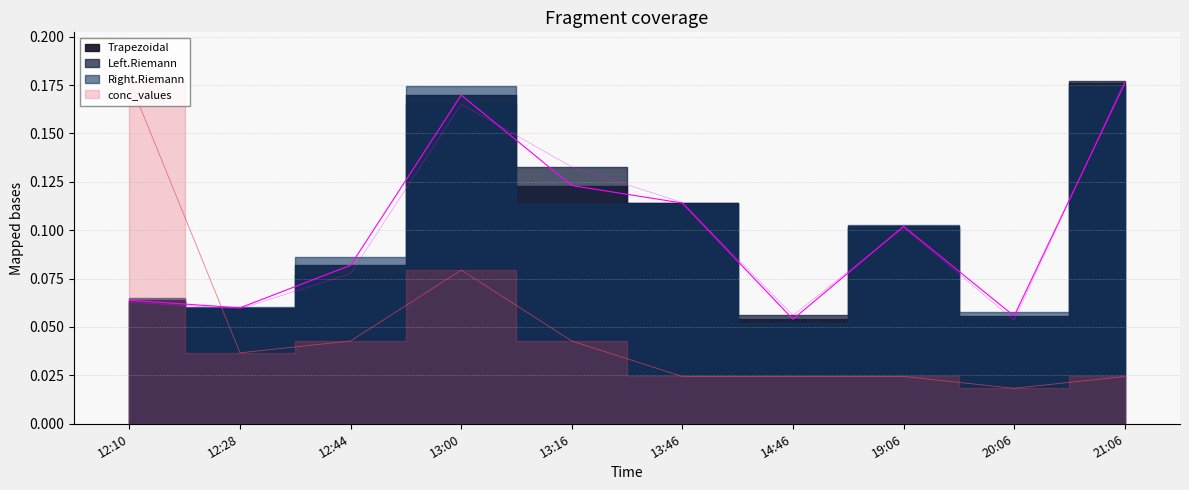

What is the sum of the Left.Riemann values at 13:46 and 12:44?

0.2